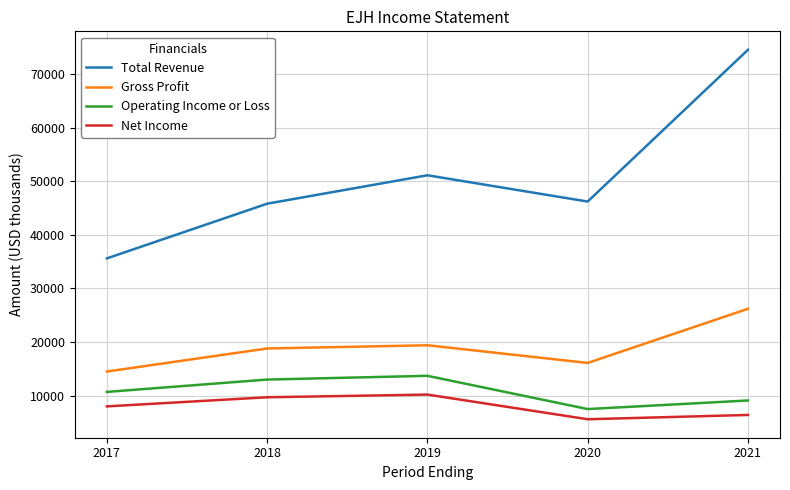

What value does the Operating Income or Loss series have at 2019?

13700